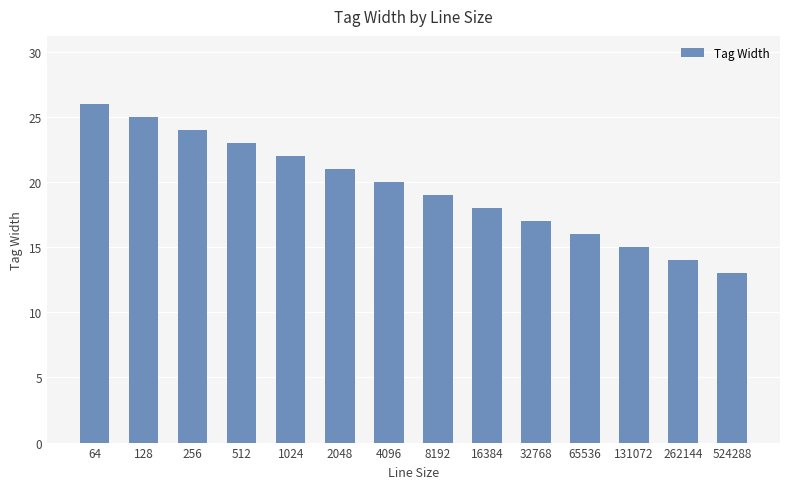

What is the sum of all values?

273